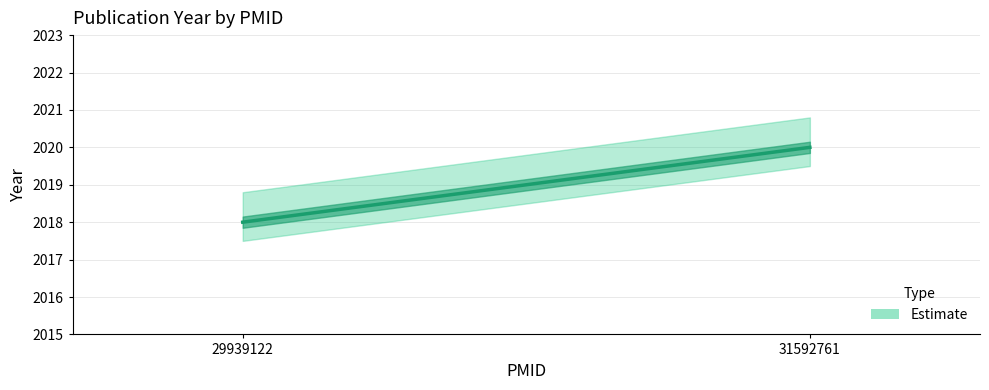

Reading left to right, list all the values displayed in this chart.

2018	2020